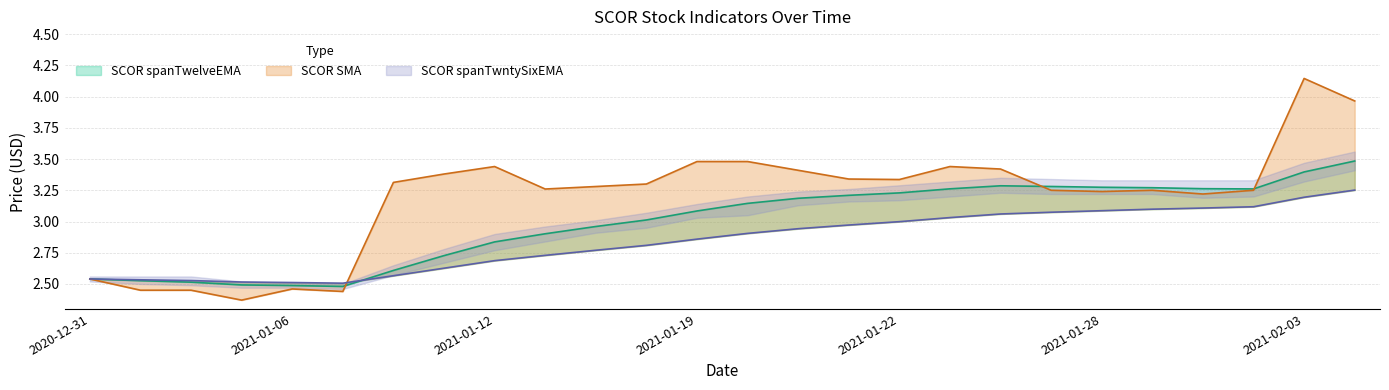

What is the label of the 26th point from the left?

2021-02-04